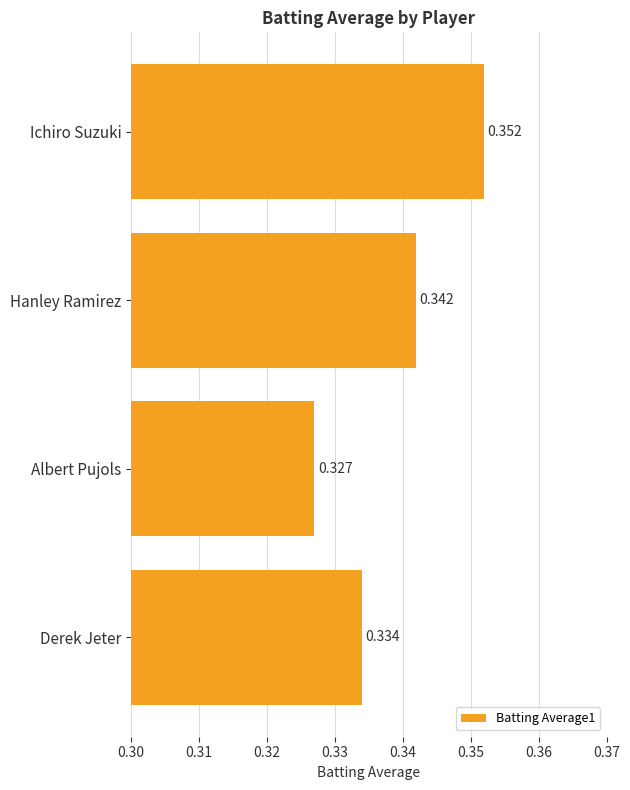

What is the label of the 1st bar from the top?

Ichiro Suzuki